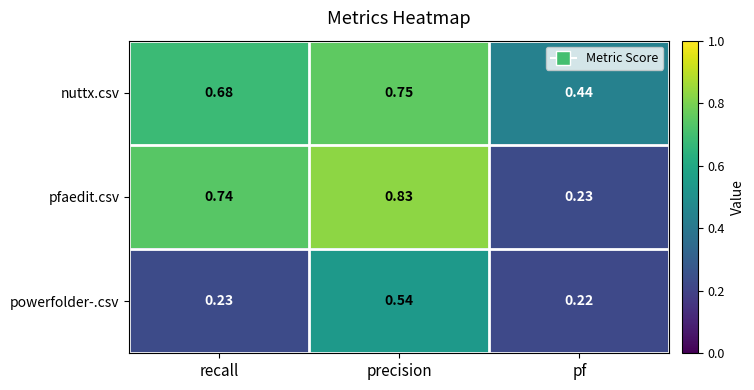

How many series are shown in this chart?

3